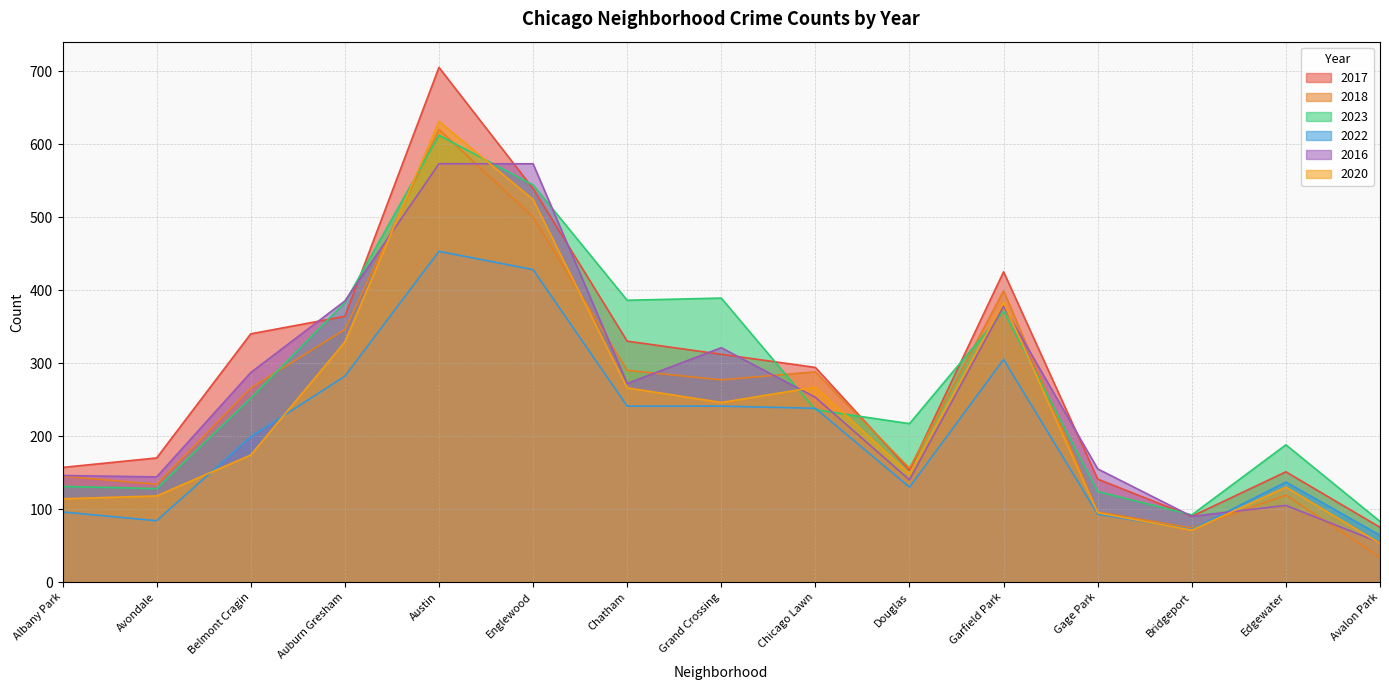

What is the difference between the highest and lowest values at Chicago Lawn?

58